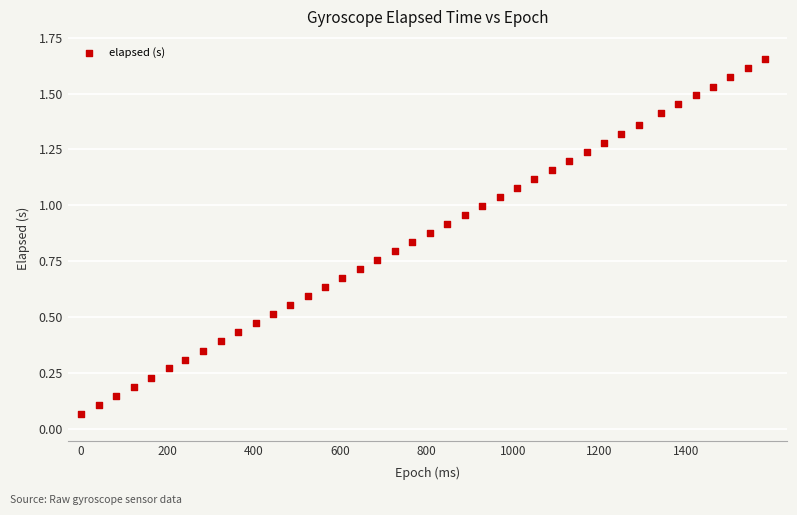

What is the range of X values (max minus min)?

1584.0